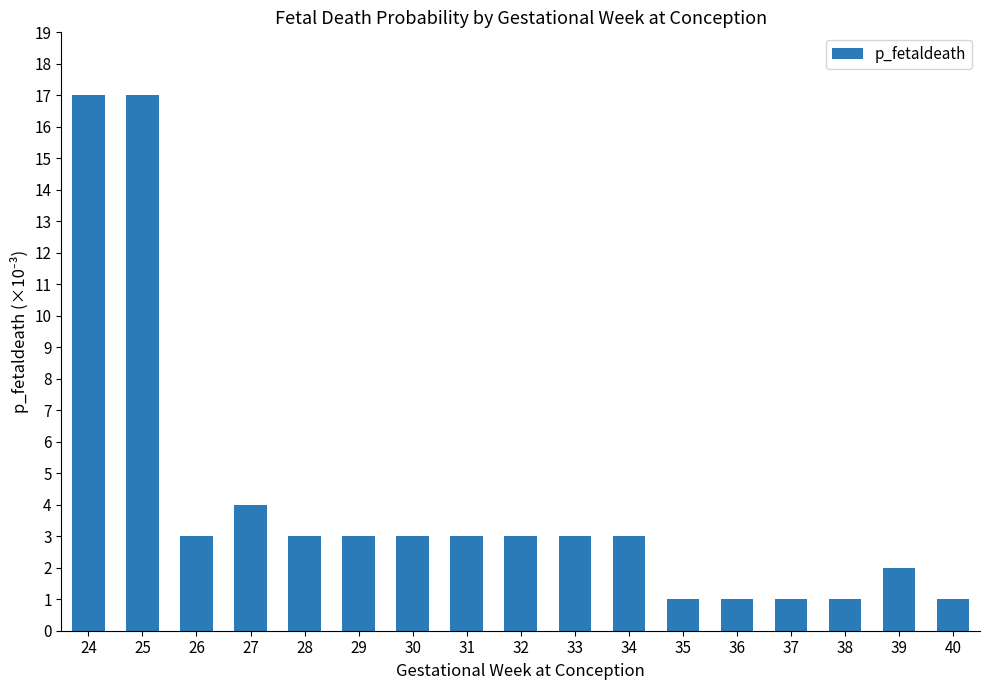

The value at 29 is 3. True or false?

True